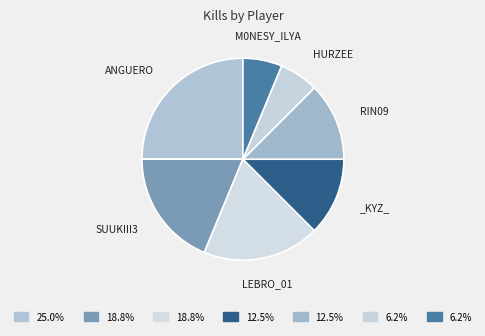

How many segments does this pie chart have?

7